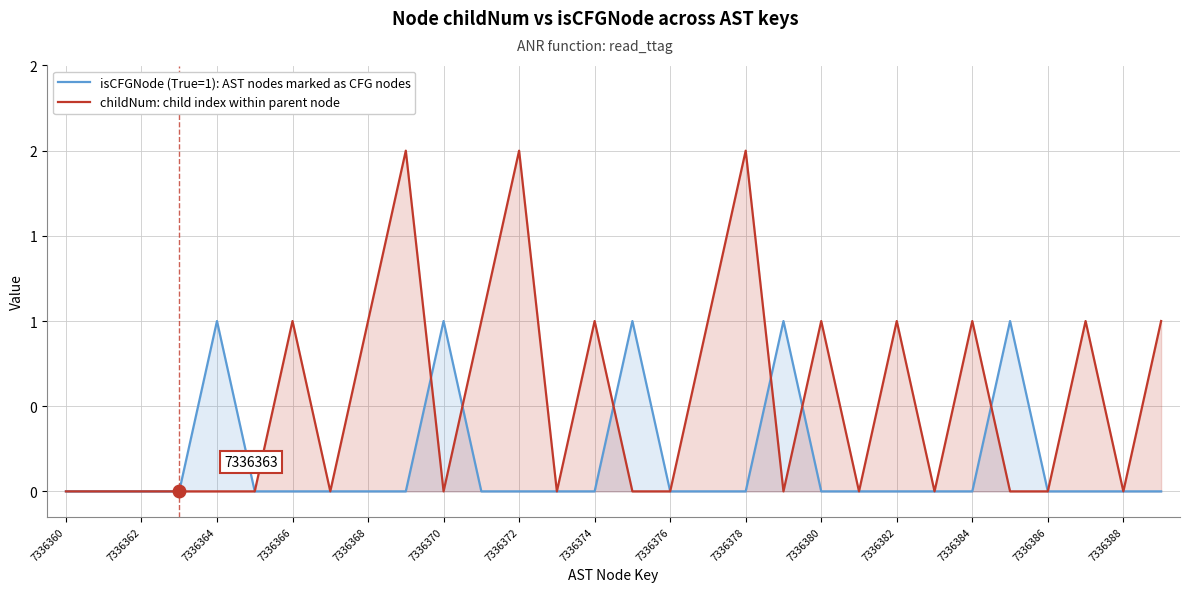

How many interior local peaks does the isCFGNode (True=1): AST nodes marked as CFG nodes series have?

5